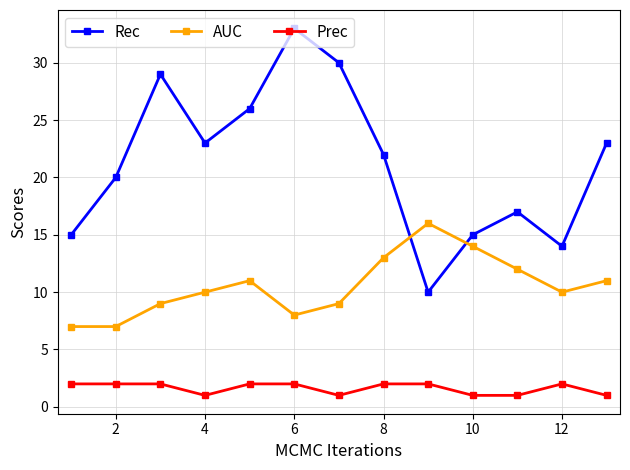

True or false: Prec and AUC intersect in this chart.

False